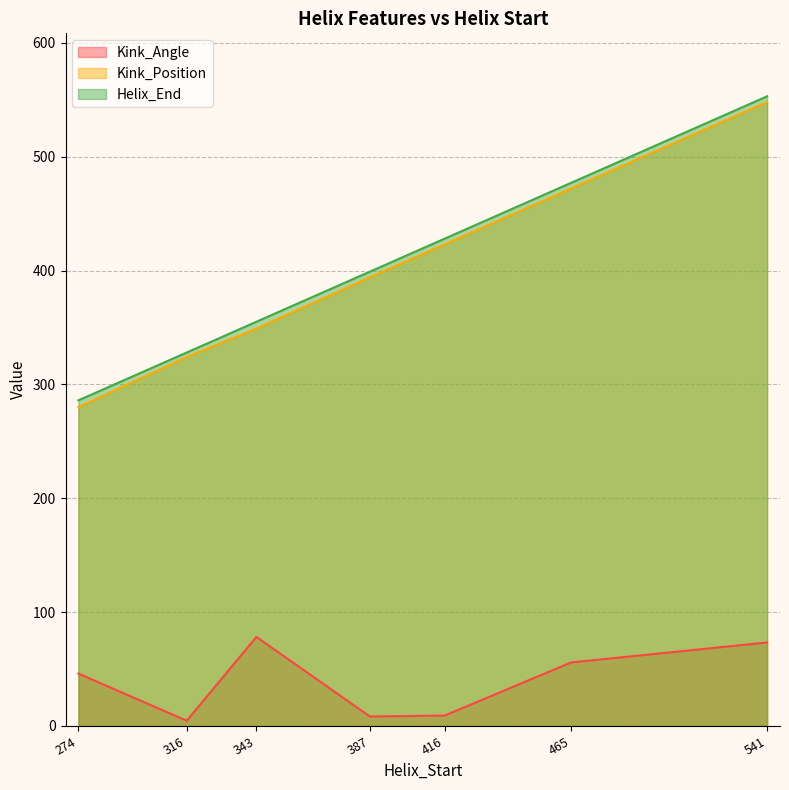

How many data points in Helix_End are above 399?

3